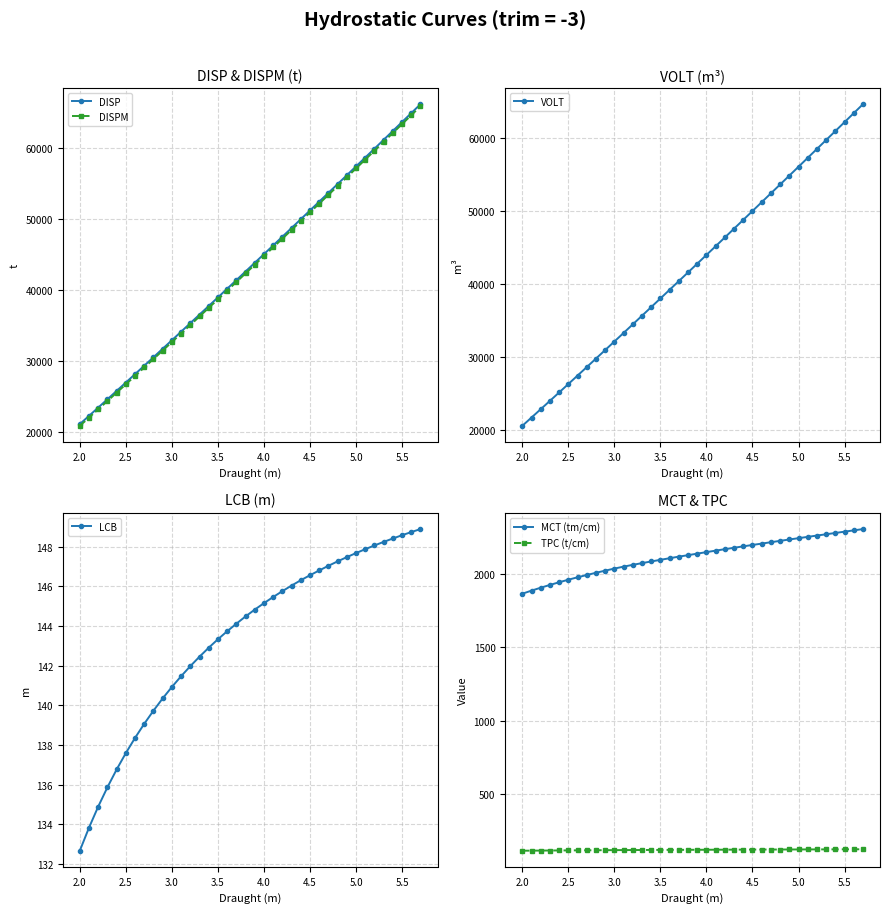

What is the sum of all TPC (t/cm) values?

4627.8